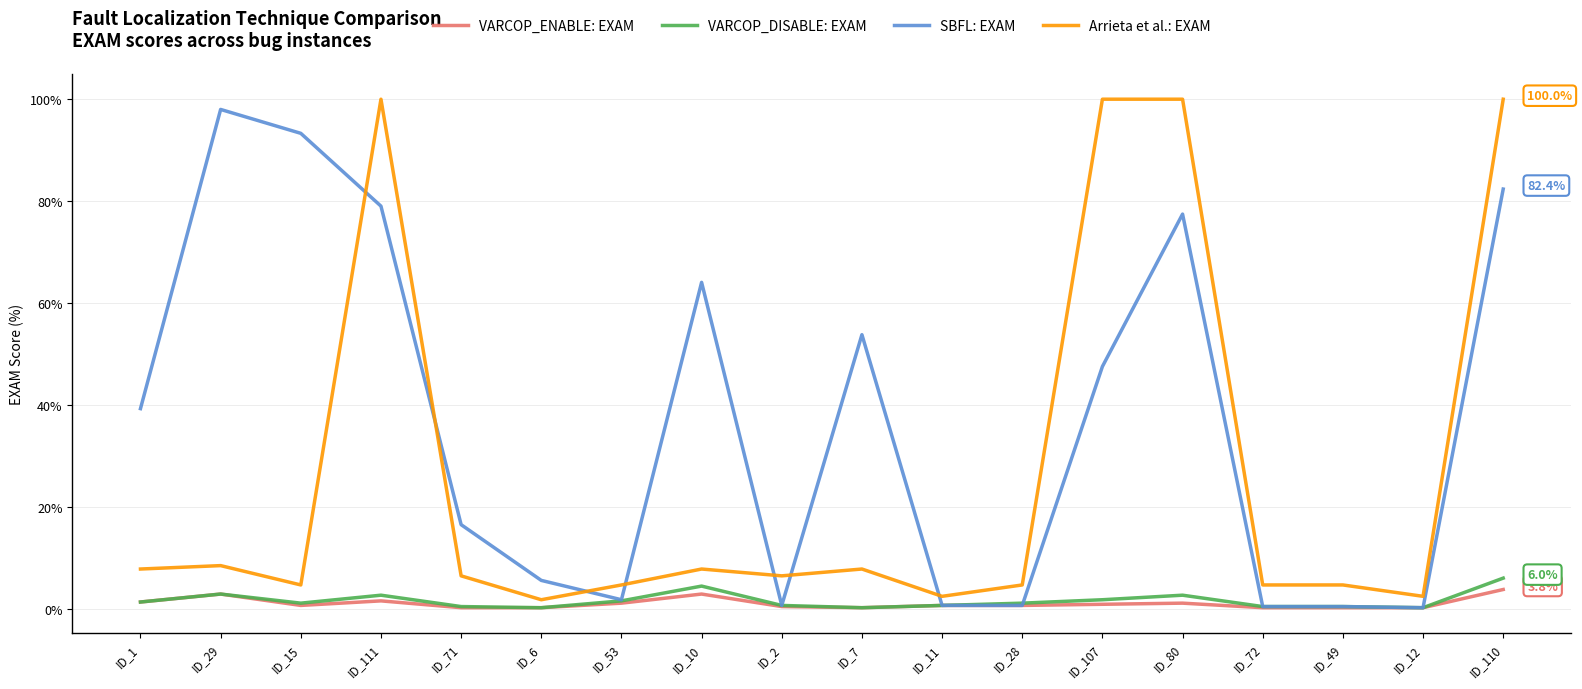

At which label is SBFL: EXAM closest to 49?

ID_107